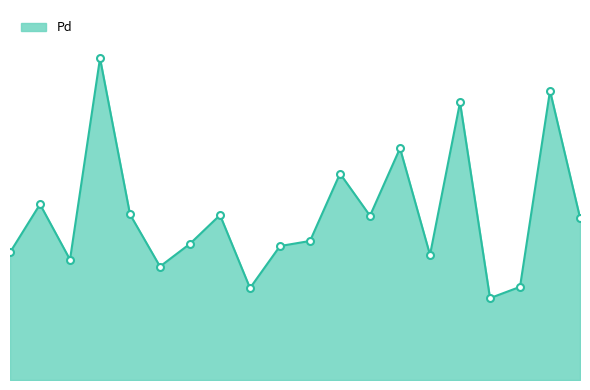

What is the difference between the maximum and minimum values?

1711.0